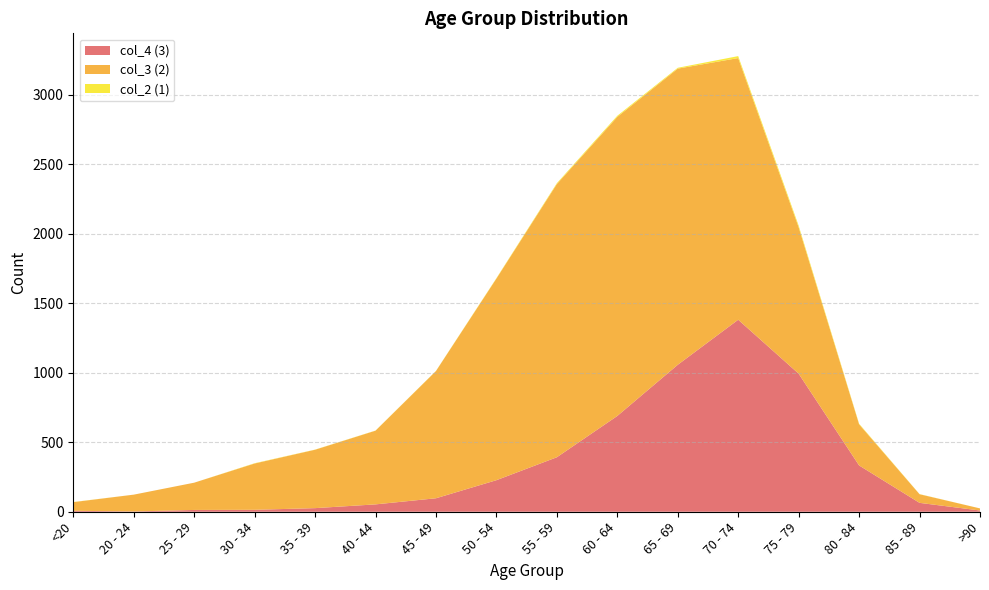

Reading left to right, transcribe all the data shown in this chart.

col_4 (3): 7	2	13	14	26	53	97	227	392	689	1057	1381	993	333	64	9
col_3 (2): 62	121	196	333	420	530	915	1450	1965	2151	2130	1882	1053	296	62	15
col_2 (1): 1	0	0	2	1	1	1	3	6	8	6	14	12	4	1	0